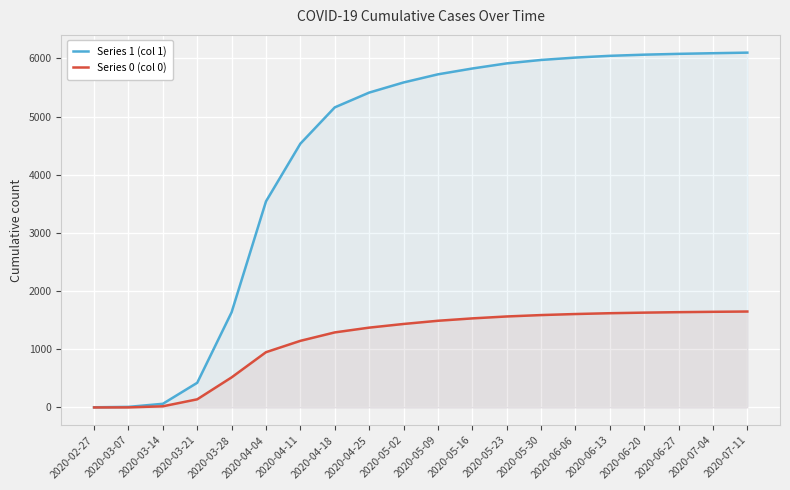

How many lines are shown in the chart?

2